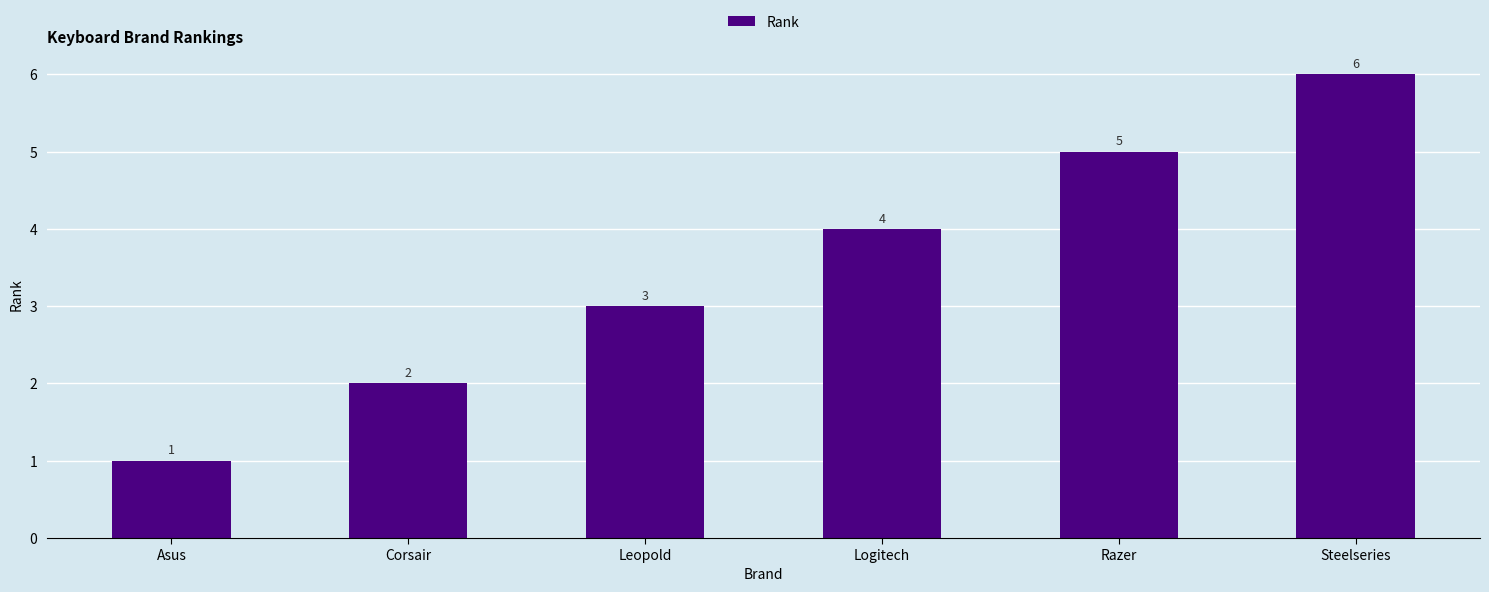

What is the minimum value shown in the chart?

1